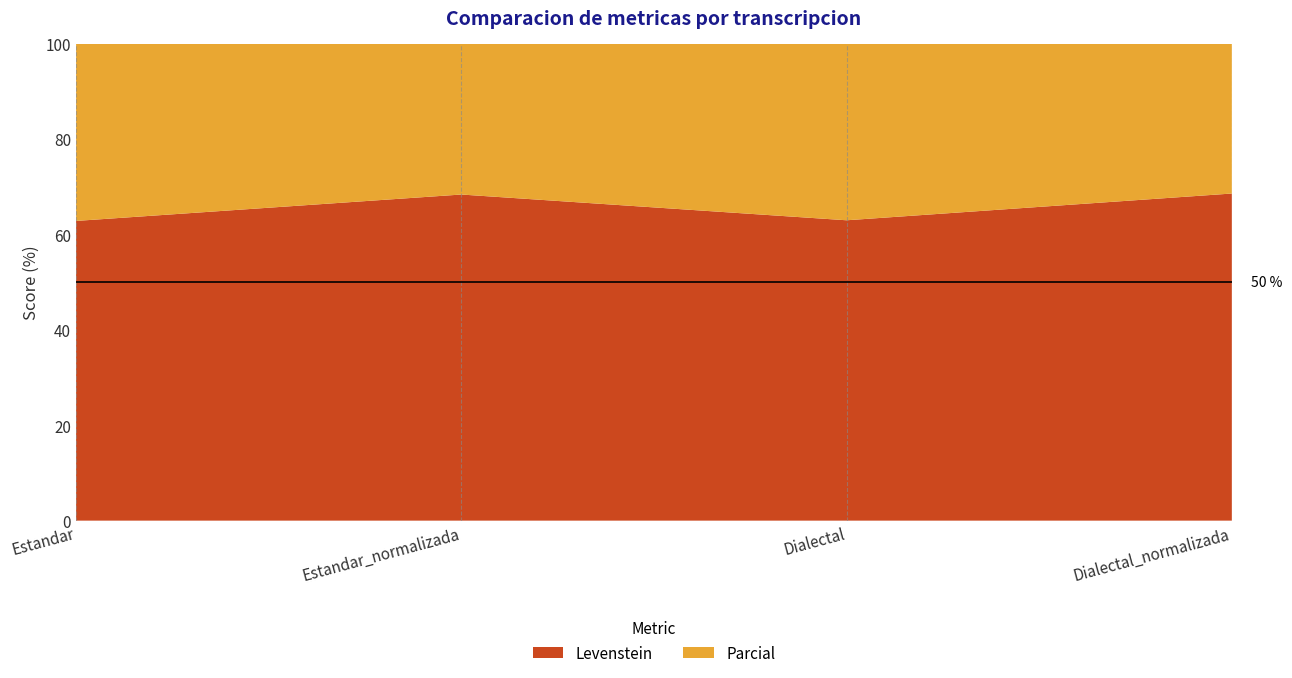

Reading right to left, transcribe all the data shown in this chart.

Levenstein: Dialectal_normalizada=68.6	Dialectal=63.0	Estandar_normalizada=68.4	Estandar=62.8
Parcial: Dialectal_normalizada=74.8	Dialectal=70.5	Estandar_normalizada=75.5	Estandar=70.5